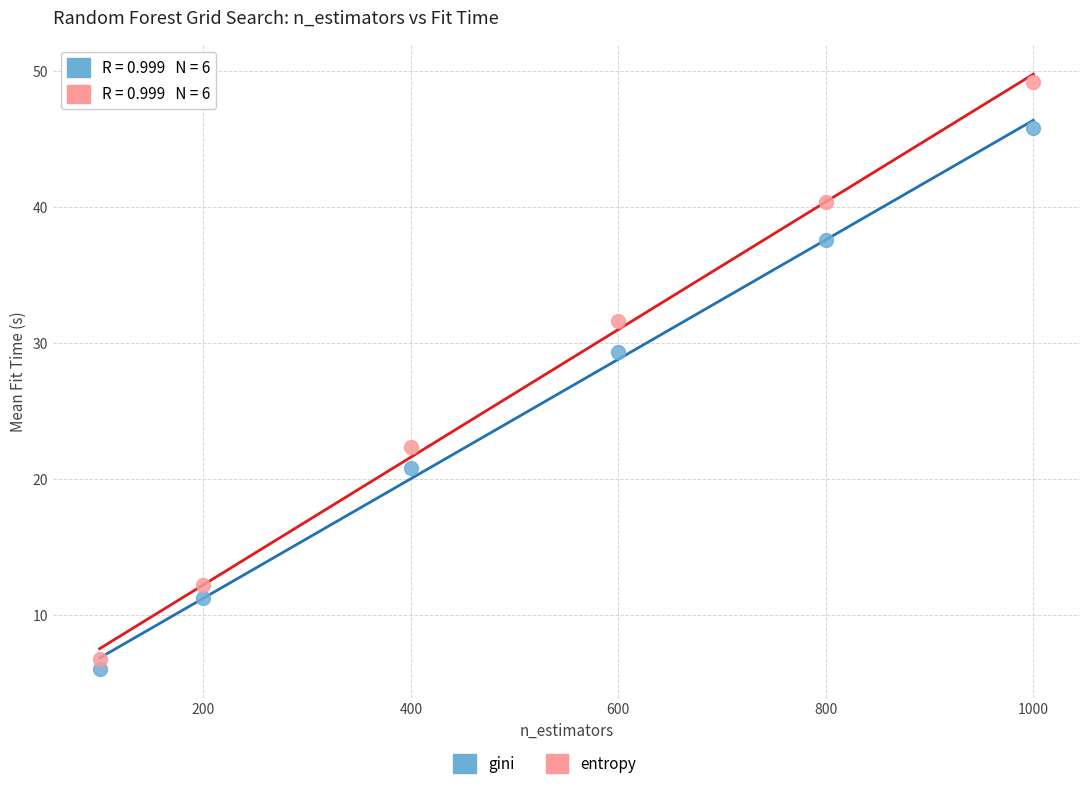

Which series has the largest Y range (max minus min)?

entropy